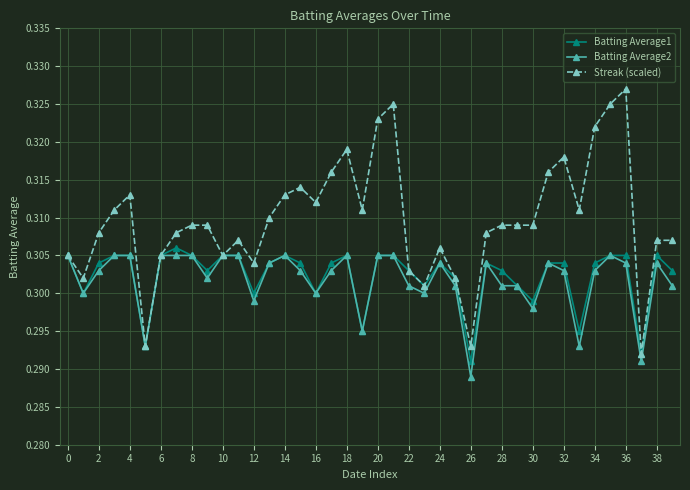

How many Streak (scaled) values are between 0 and 1?

40